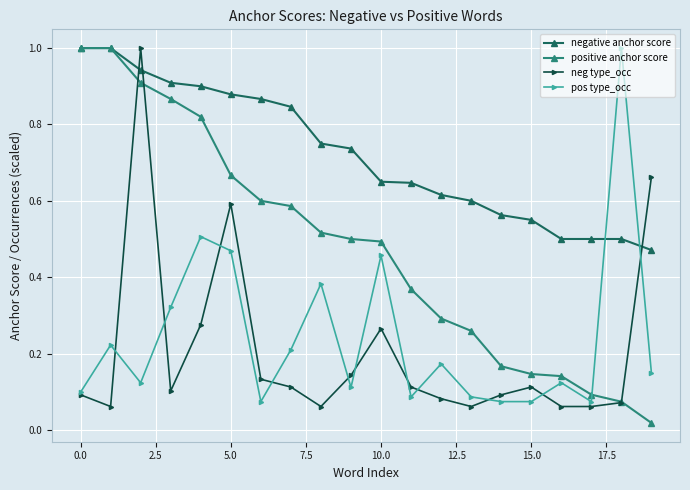

What is the highest value of the positive anchor score series?

1.0